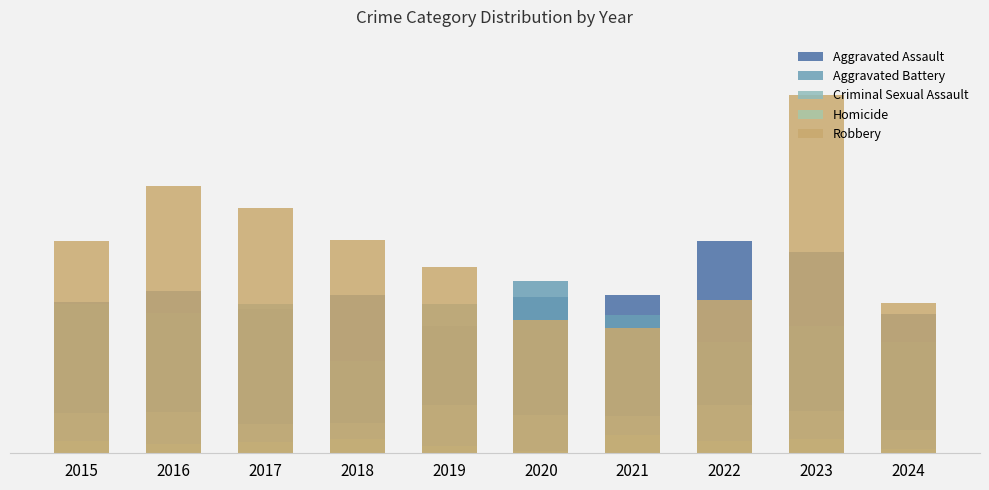

Reading left to right, list all the values displayed in this chart.

Aggravated Assault: 2015=110	2016=118	2017=105	2018=115	2019=92	2020=113	2021=115	2022=154	2023=146	2024=101
Aggravated Battery: 2015=108	2016=102	2017=108	2018=67	2019=108	2020=125	2021=100	2022=81	2023=92	2024=81
Criminal Sexual Assault: 2015=29	2016=30	2017=21	2018=22	2019=35	2020=28	2021=27	2022=35	2023=31	2024=17
Homicide: 2015=9	2016=7	2017=8	2018=10	2019=5	2020=2	2021=13	2022=9	2023=10	2024=3
Robbery: 2015=154	2016=194	2017=178	2018=155	2019=135	2020=97	2021=91	2022=111	2023=260	2024=109